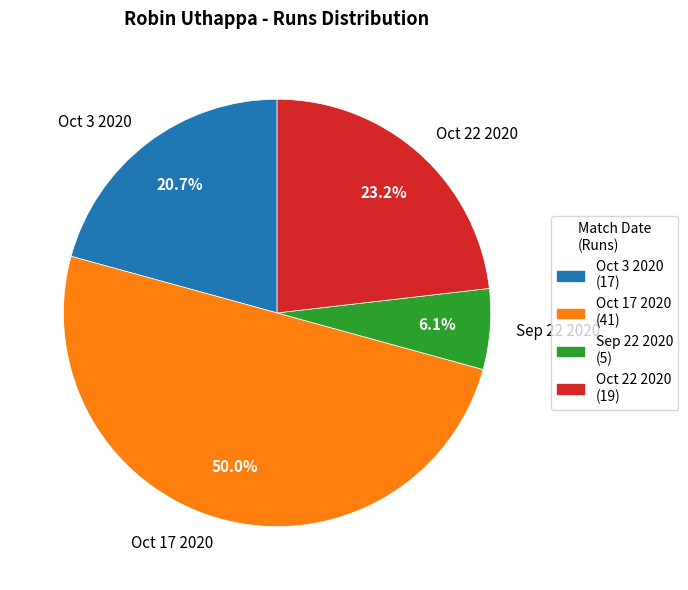

Which category has the smallest portion of the pie?

Sep 22 2020